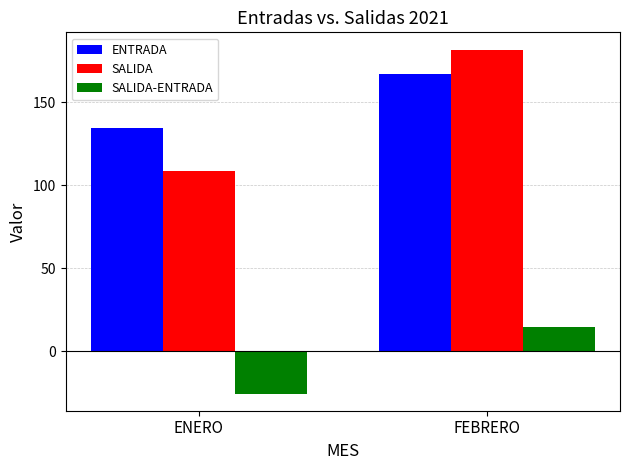

Is it true that SALIDA equals 77.1 at FEBRERO?

False